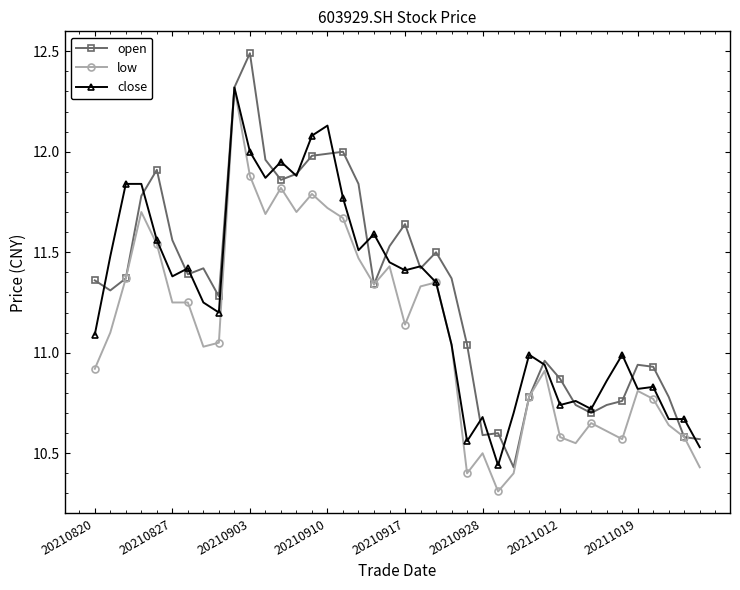

Which series has the widest spread of values?

open